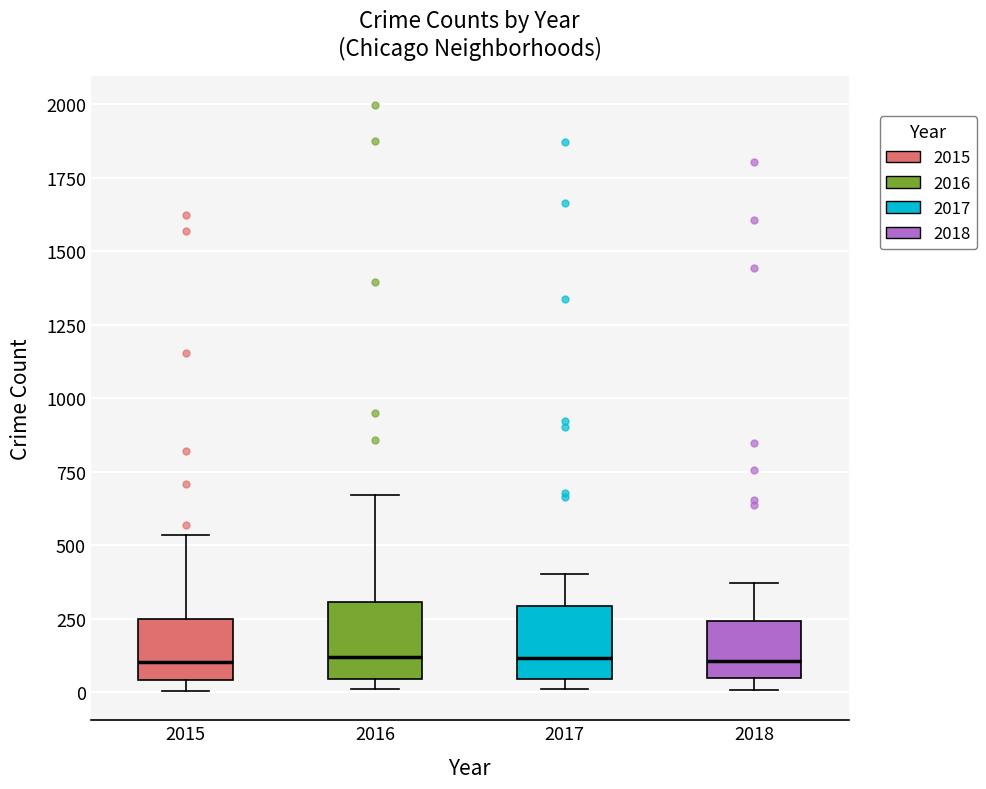

Reading left to right, read every box against the y-axis: the position of its median line, the range the box covers, and the ends of its whiskers. The values are not printed on the chart, so give them approximately, as read against the axis.

2015: median 100, box 50 to 250, whiskers 0 to 550
2016: median 100, box 50 to 300, whiskers 0 to 650
2017: median 100, box 50 to 300, whiskers 0 to 400
2018: median 100, box 50 to 250, whiskers 0 to 350